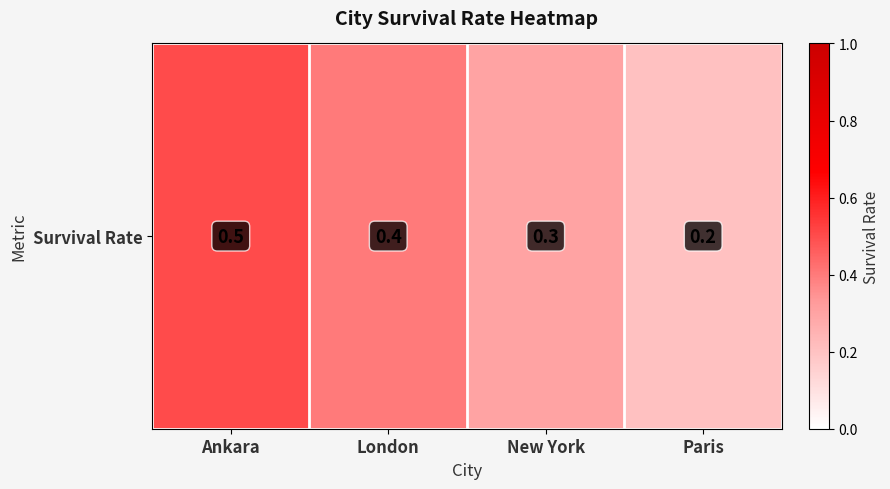

Reading left to right, list all the values displayed in this chart.

Ankara=0.5	London=0.4	New York=0.3	Paris=0.2